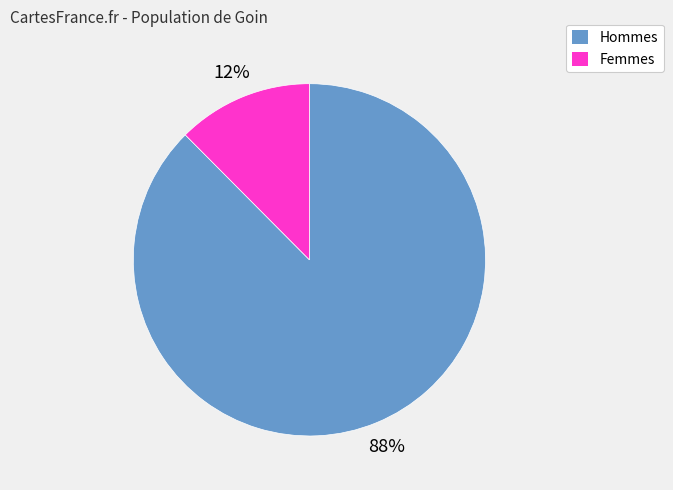

Between Femmes and Hommes, which is larger?

Hommes